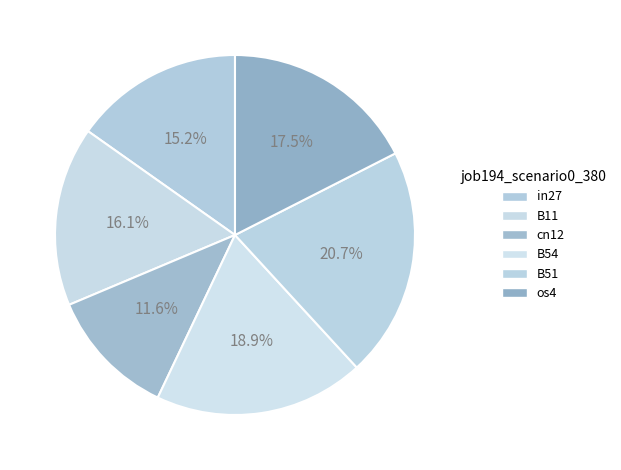

To the nearest percent, what portion does B54 represent?

19%